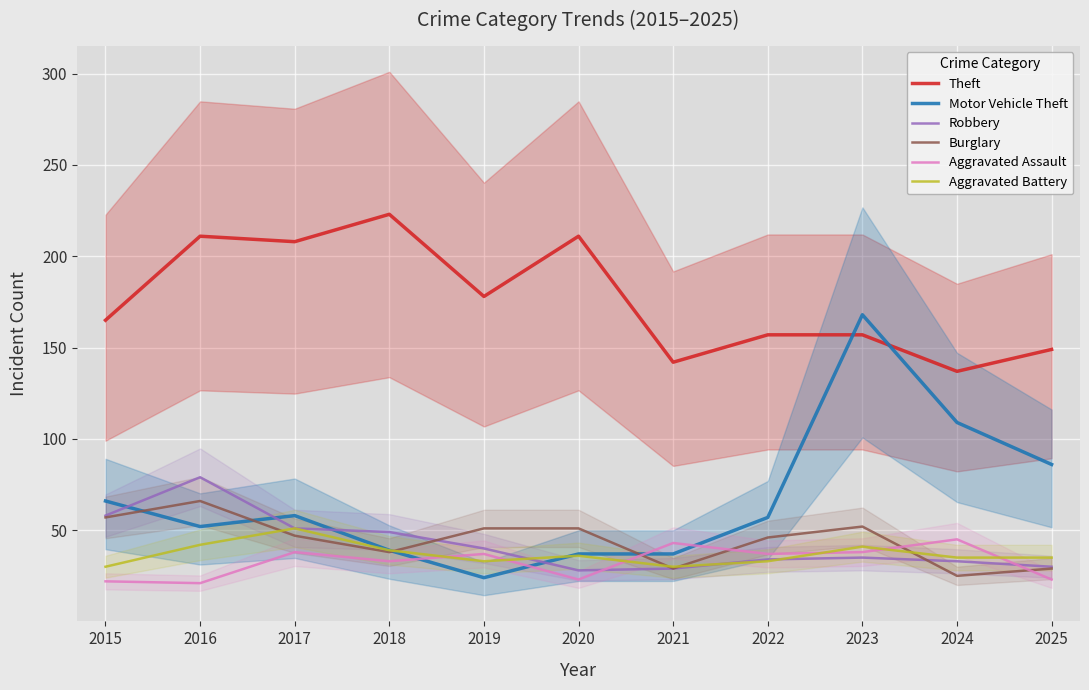

Is it true that Robbery equals 135 at 2016?

False